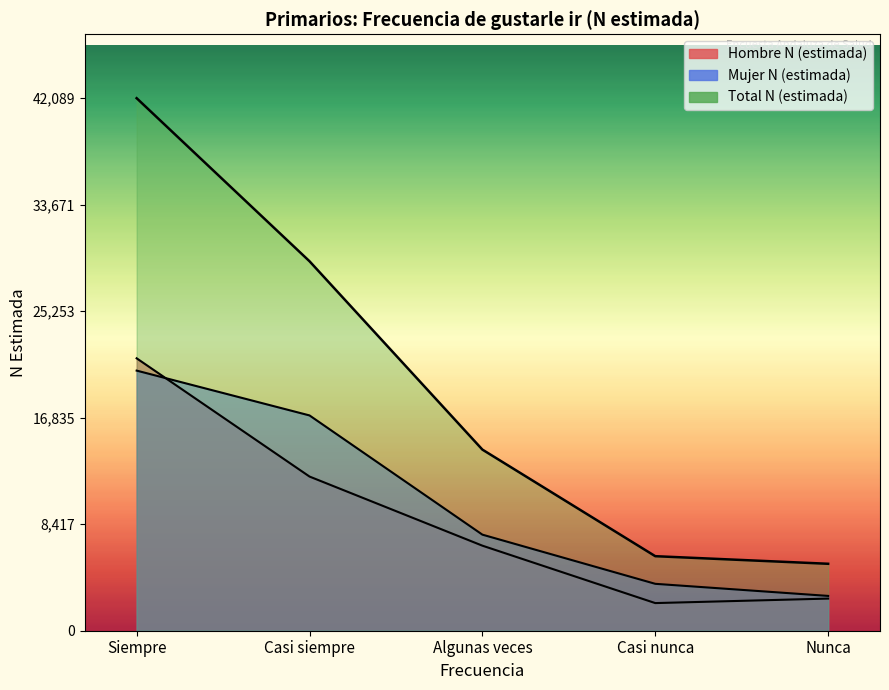

What is the difference between the Hombre N (estimada) values at Algunas veces and Casi siempre?

5463